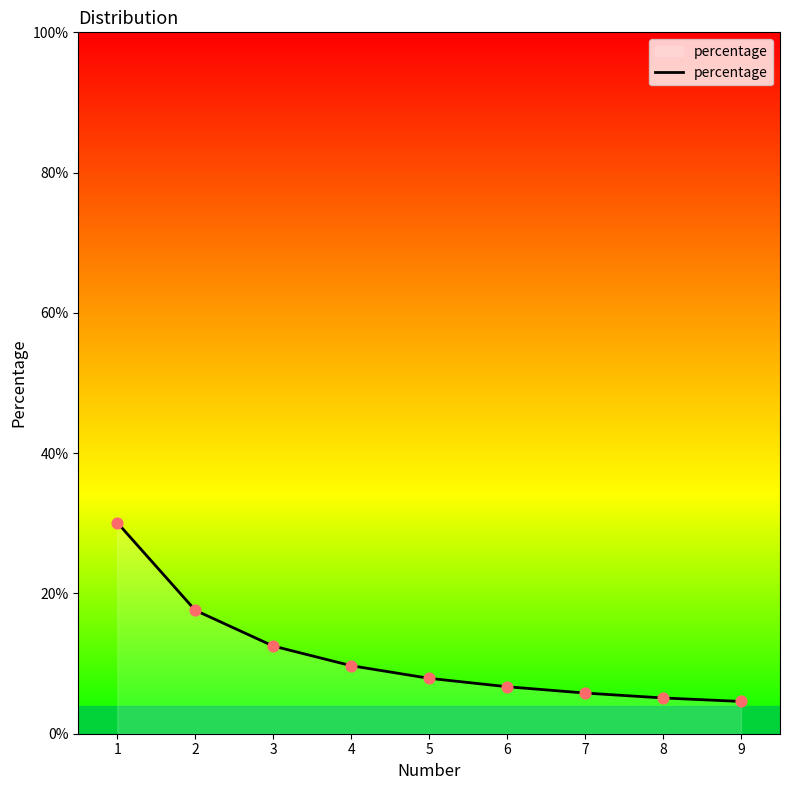

What is the change in value from 7 to 8?

-0.7